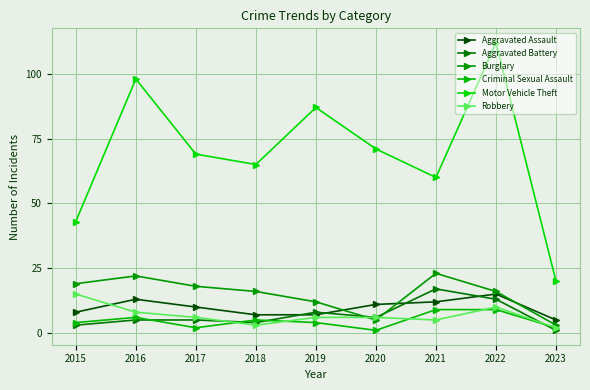

At which category does Burglary reach its first local peak?

2016